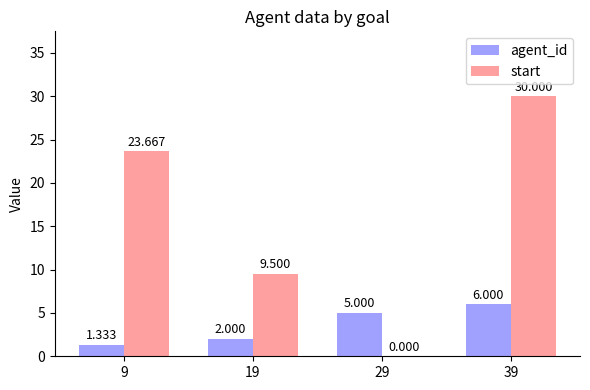

What is the average value of the start series?

15.8